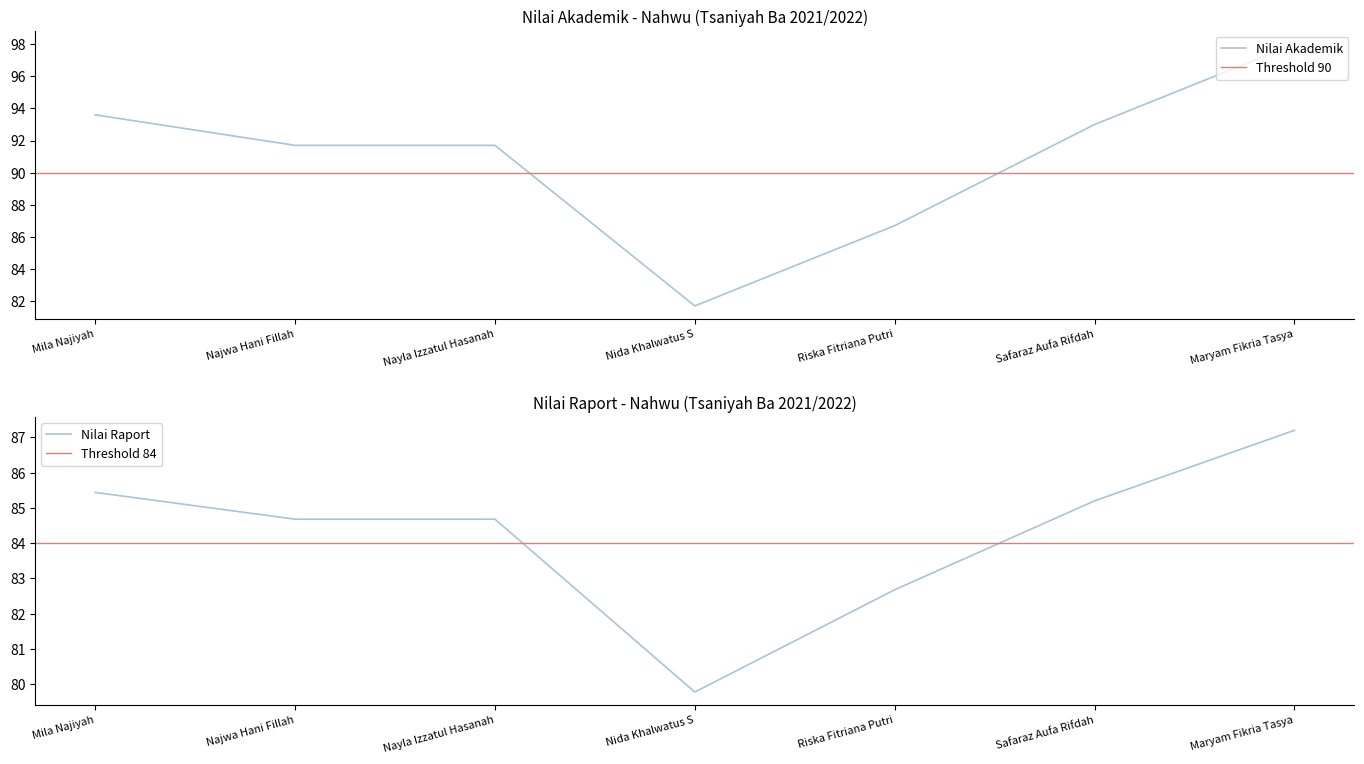

The Nilai Akademik series shows 46.1 at Riska Fitriana Putri. True or false?

False